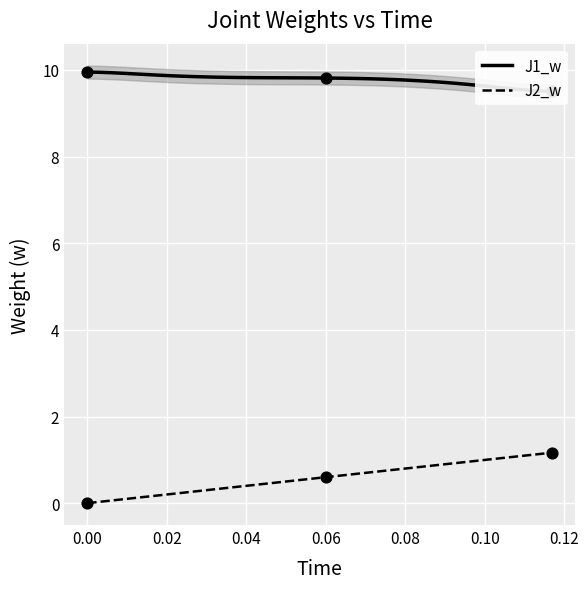

Which series has the largest total across all categories?

J1_w